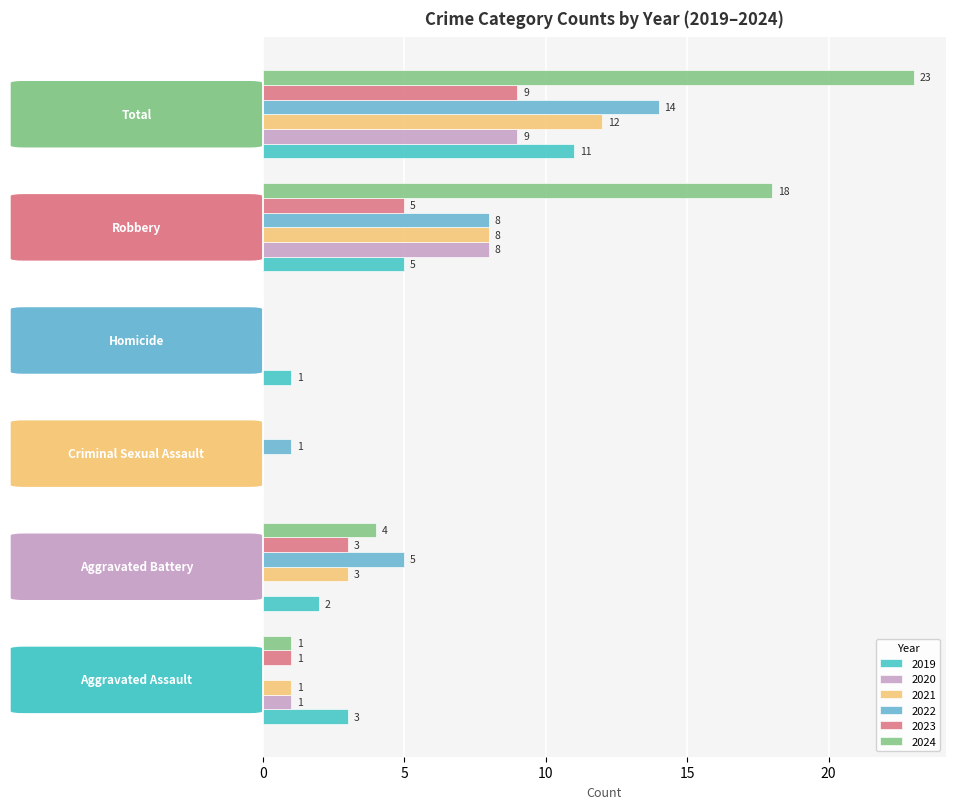

Which series has the largest range (max minus min)?

2024